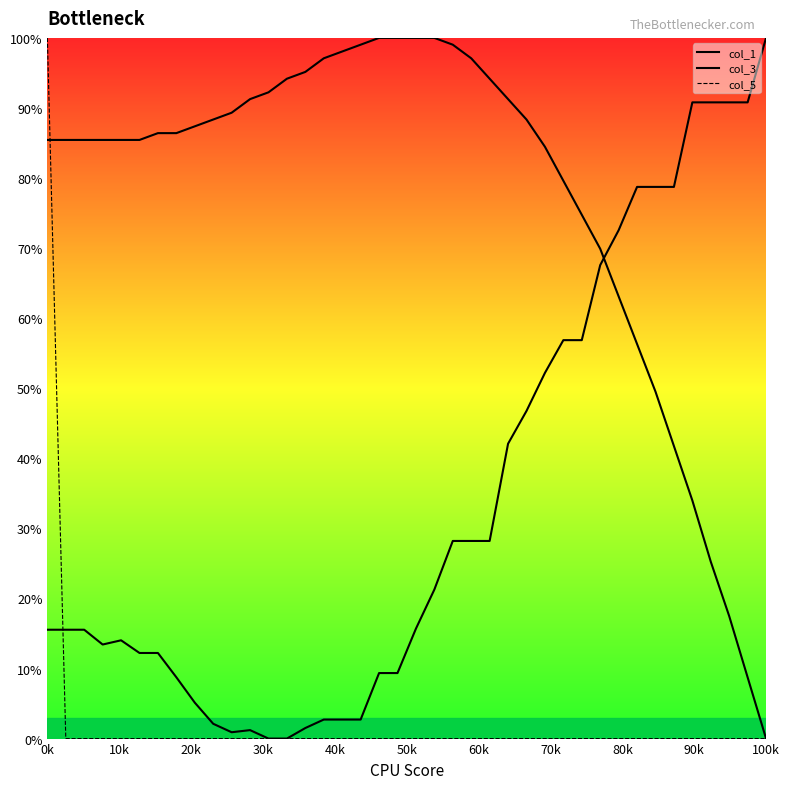

How many lines are shown in the chart?

3